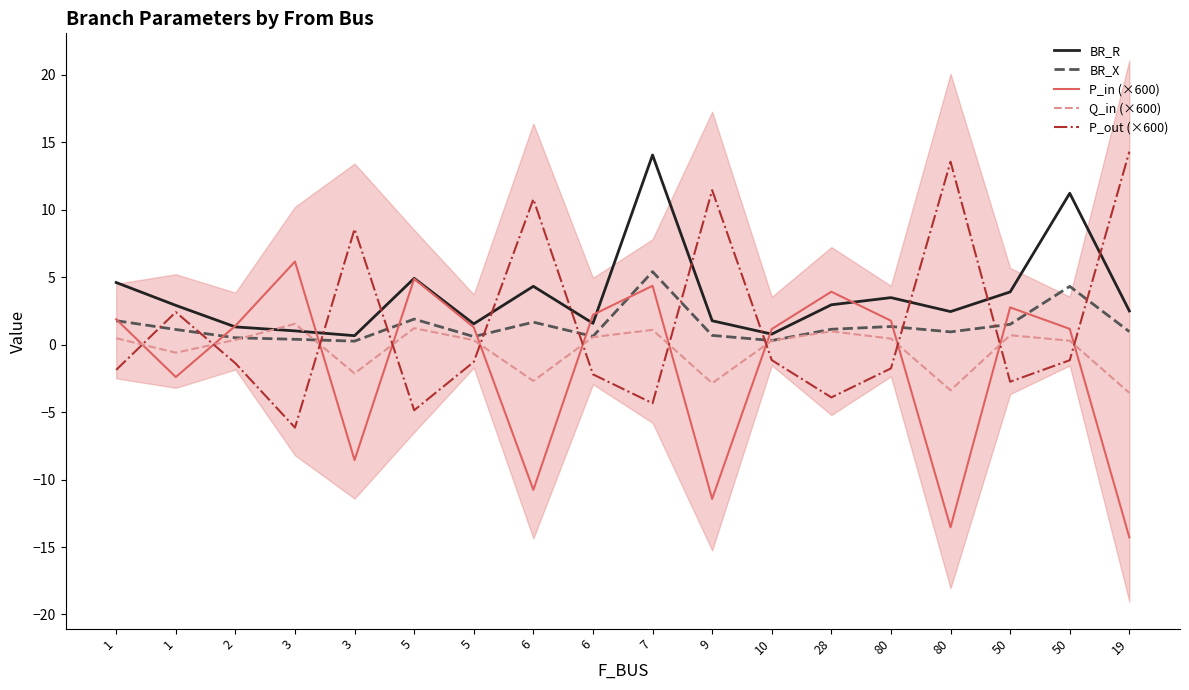

What is the difference between the second highest and minimum values in the P_out (×600) series?

19.7